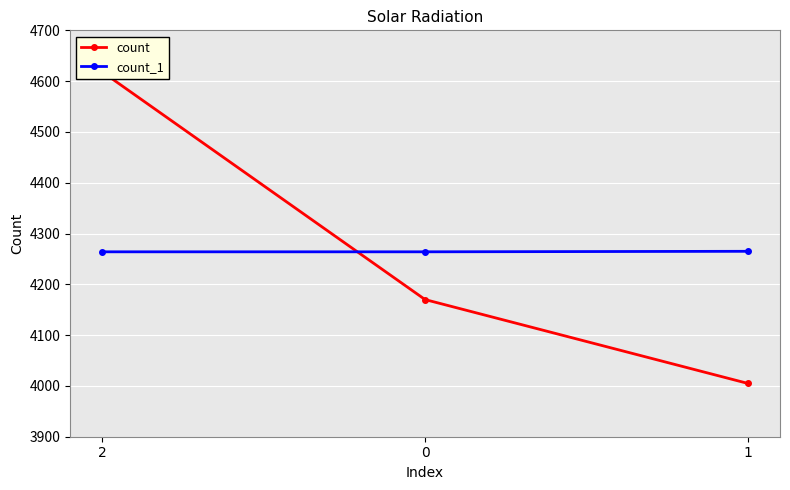

Reading left to right, list all the values displayed in this chart.

count: 2=4618	0=4170	1=4005
count_1: 2=4264	0=4264	1=4265